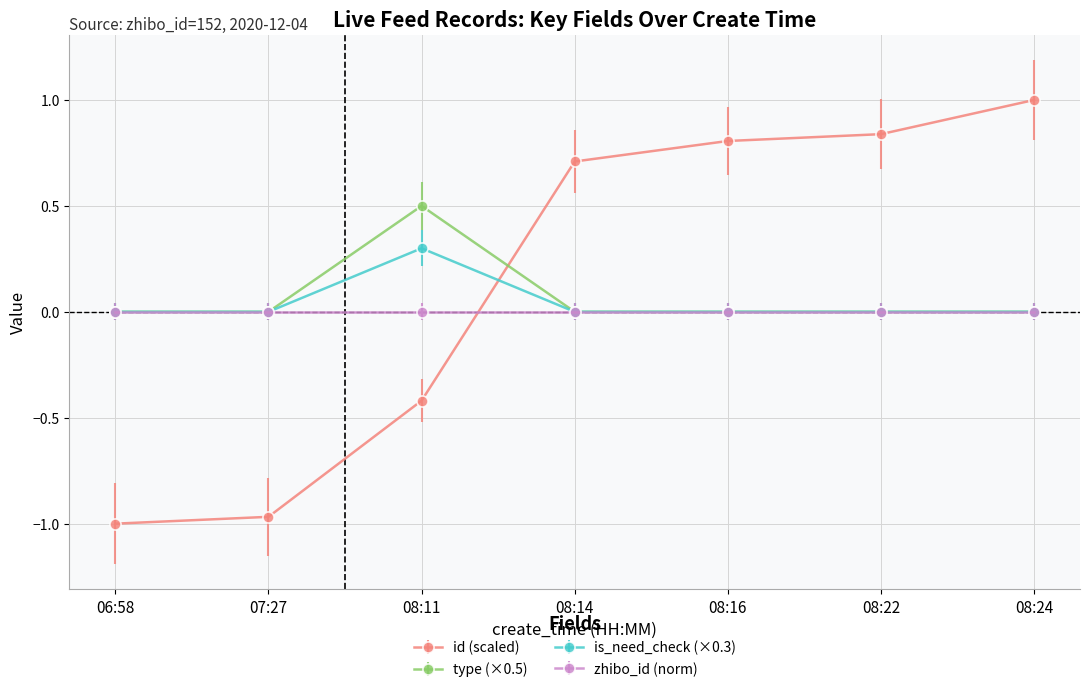

True or false: id (scaled) and is_need_check (×0.3) cross at least once.

True